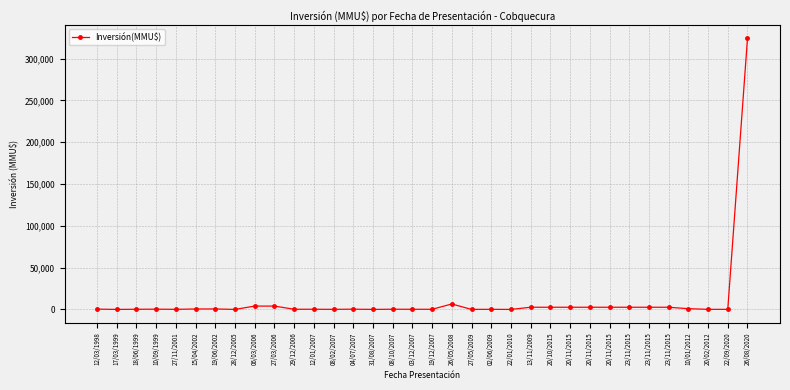

Reading left to right, list all the values displayed in this chart.

12/03/1998=350	17/03/1999=0	18/06/1999=200	10/09/1999=300	27/11/2001=110	15/04/2002=520	19/06/2002=570	28/12/2005=0	06/03/2006=4000	27/03/2006=4000	29/12/2006=200	12/01/2007=200	08/02/2007=80	04/07/2007=300	31/08/2007=10	08/10/2007=234	03/12/2007=170	19/12/2007=170	26/05/2008=6500	27/05/2009=22	02/06/2009=116	22/01/2010=0	13/11/2009=2600	20/10/2015=2600	20/11/2015=2600	20/11/2015=2600	20/11/2015=2600	23/11/2015=2600	23/11/2015=2600	23/11/2015=2600	10/01/2012=897	20/02/2012=100	22/09/2020=100	26/08/2020=324020